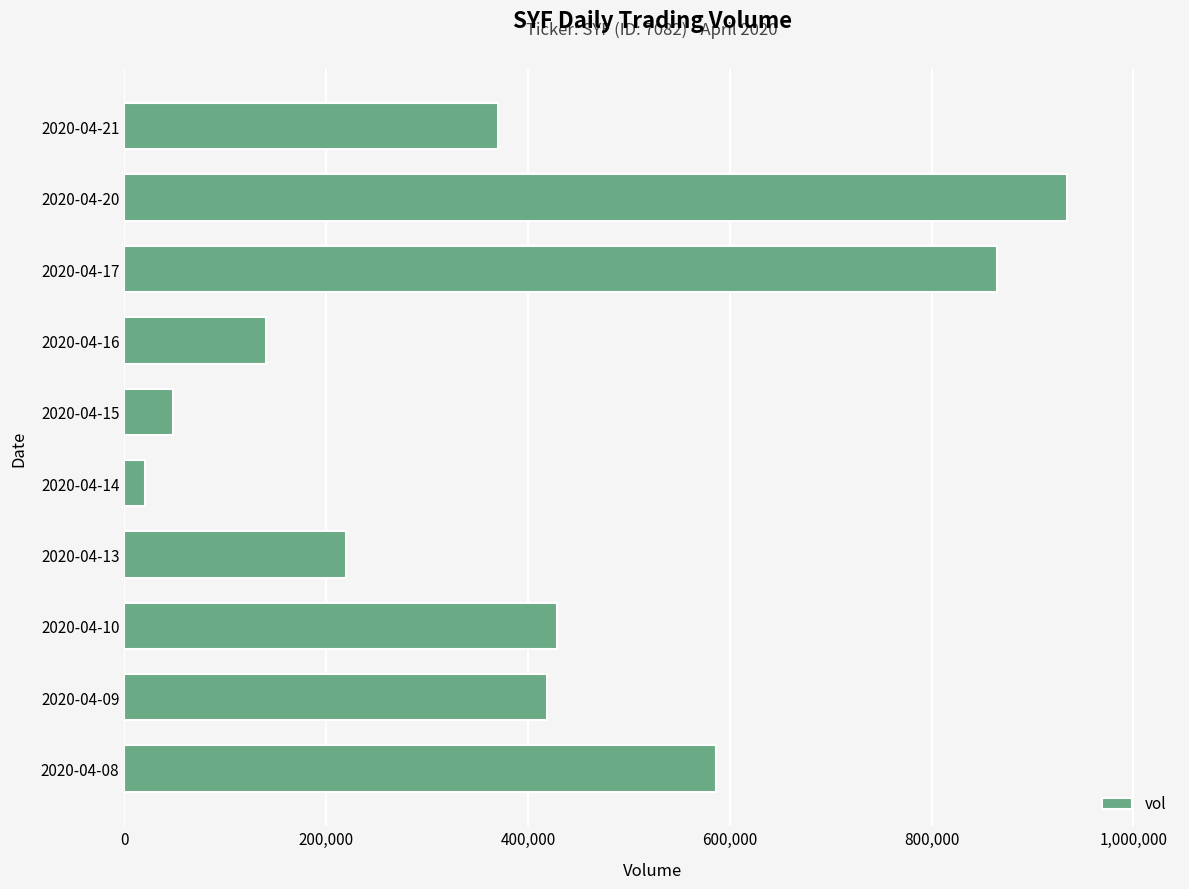

What value does the data have at 2020-04-10, to the nearest 50?

428600